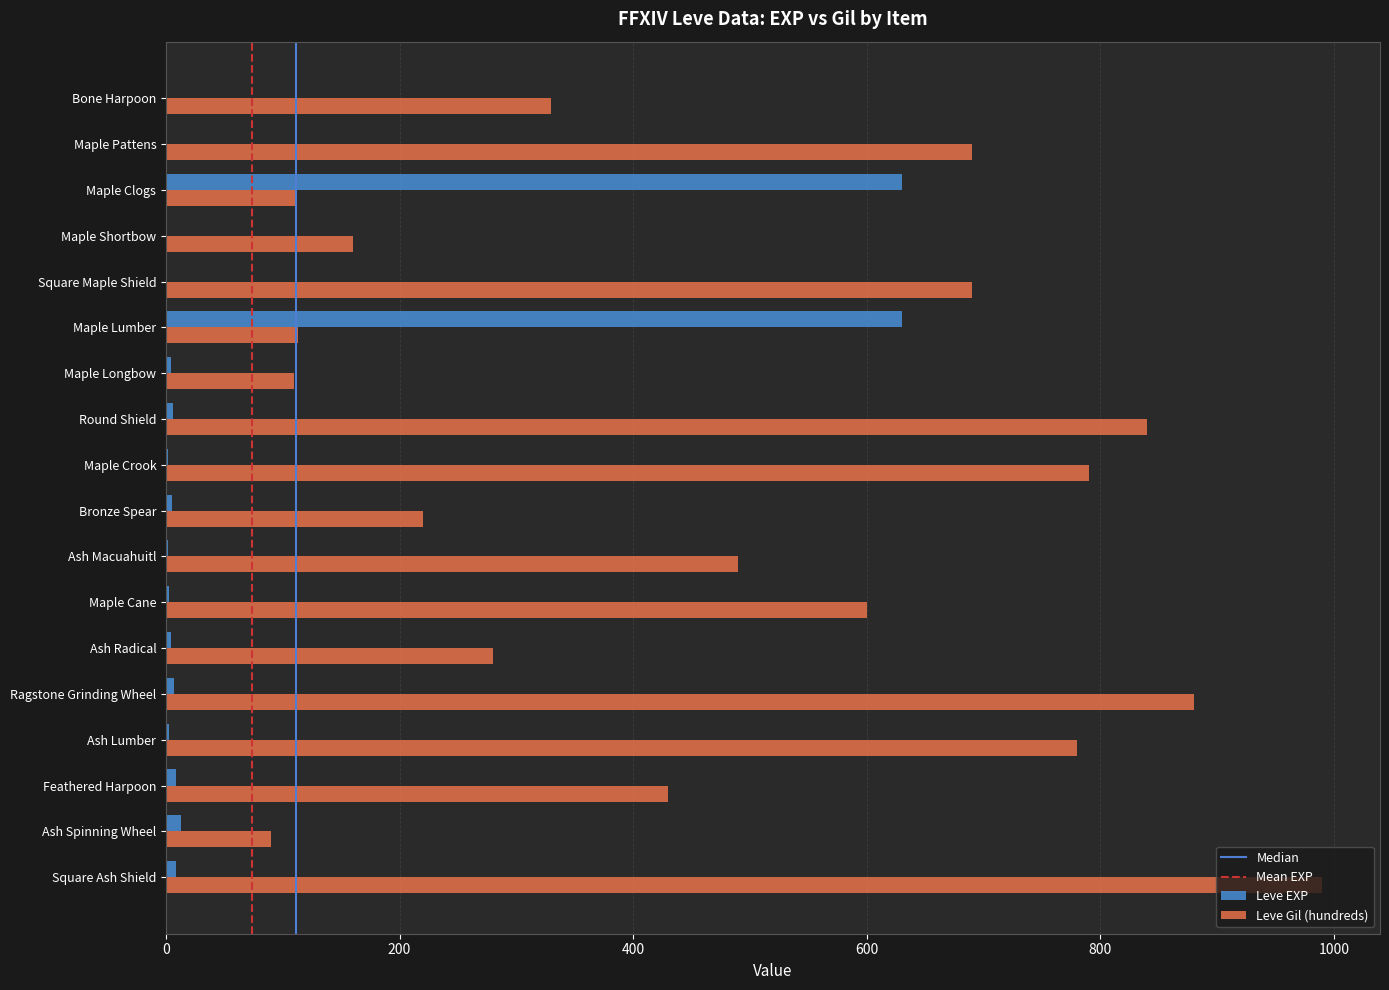

Which label corresponds to the largest value in the chart?

Square Ash Shield